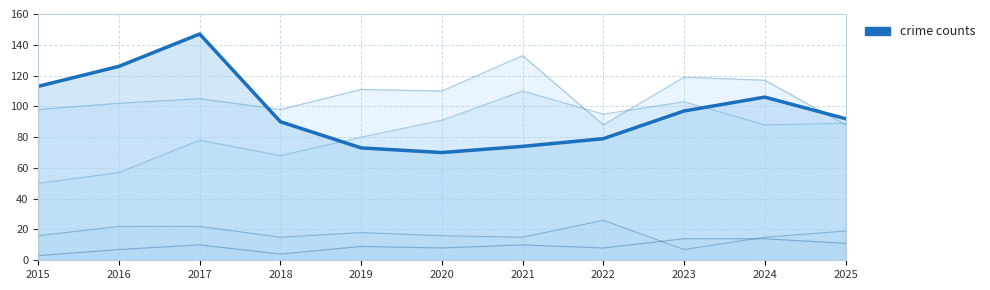

At which label does the data first exceed 92?

2015